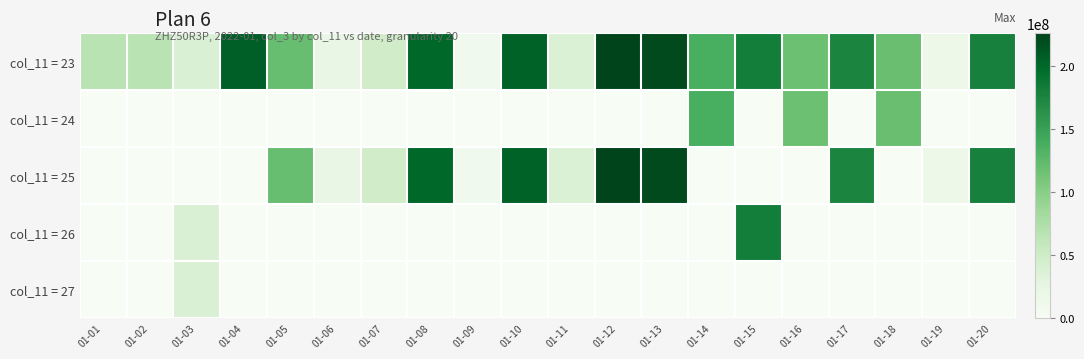

Which has a higher value, 01-18 or 01-16?

01-18